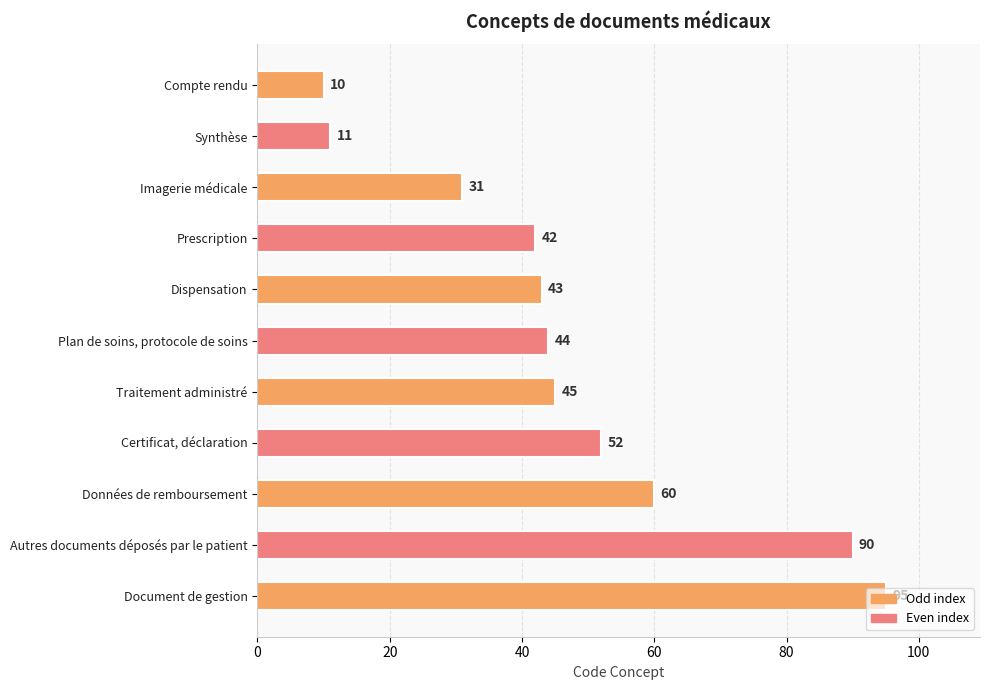

Are the bars grouped side by side (vs. stacked)?

No